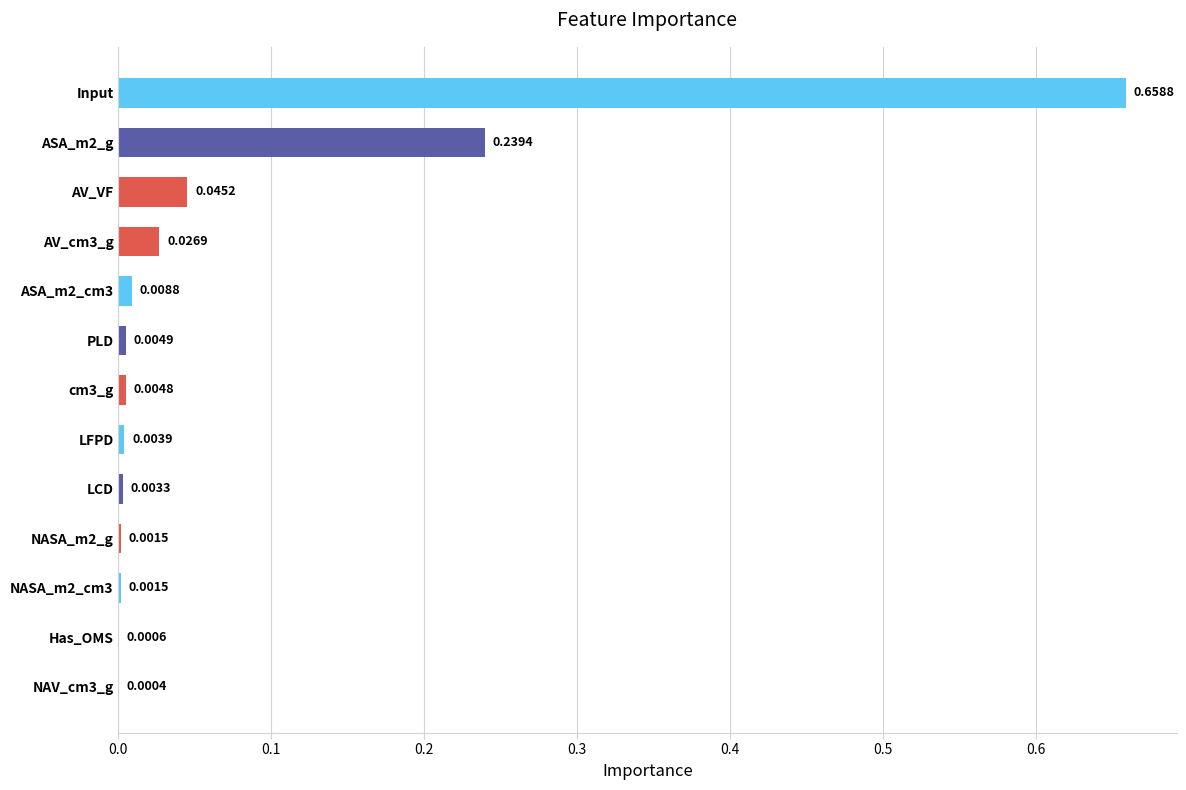

Which has a higher value, NASA_m2_g or ASA_m2_cm3?

ASA_m2_cm3